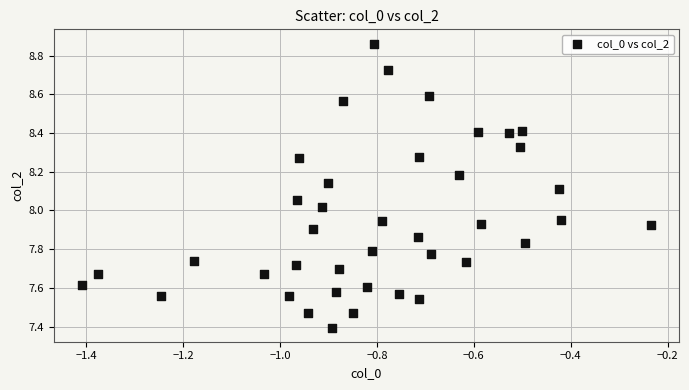

What is the range of X values (max minus min)?

1.2